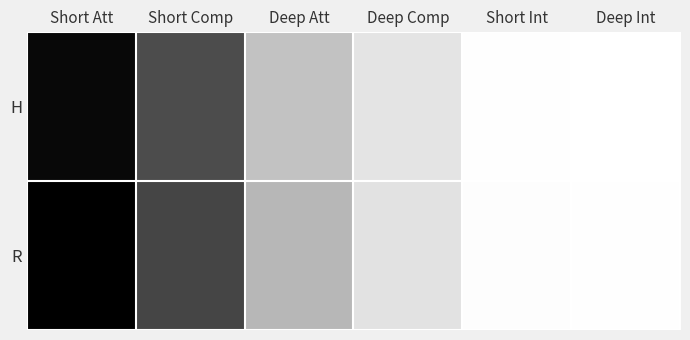

Which series has the largest total across all categories?

R